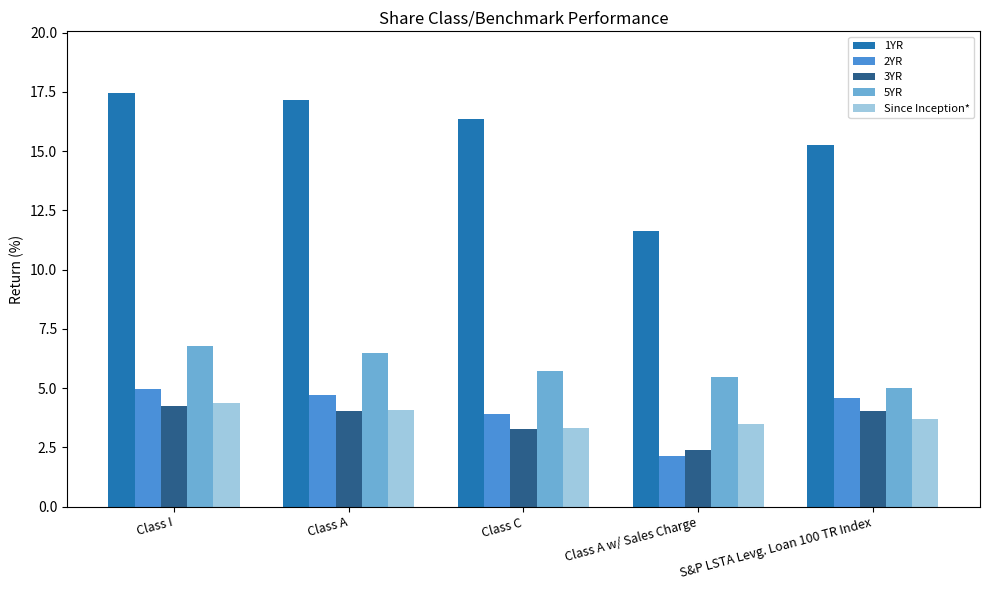

Are the bars grouped side by side (vs. stacked)?

Yes